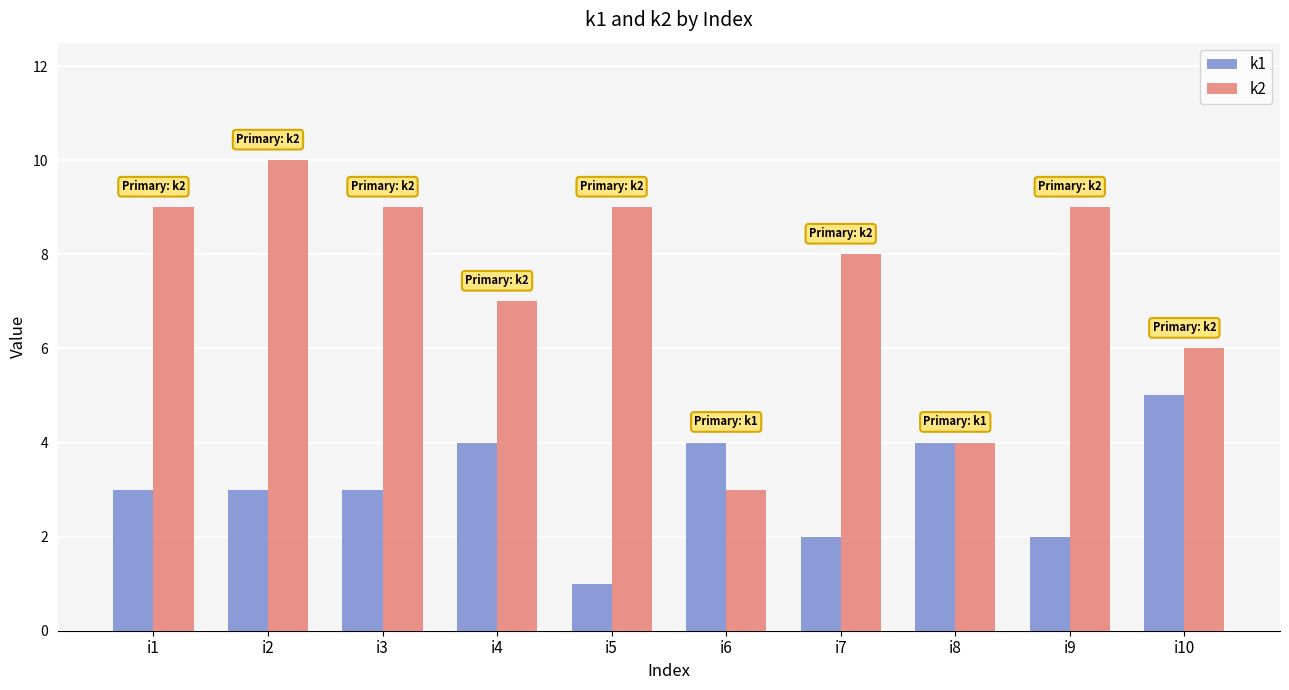

Which series has the largest range (max minus min)?

k2